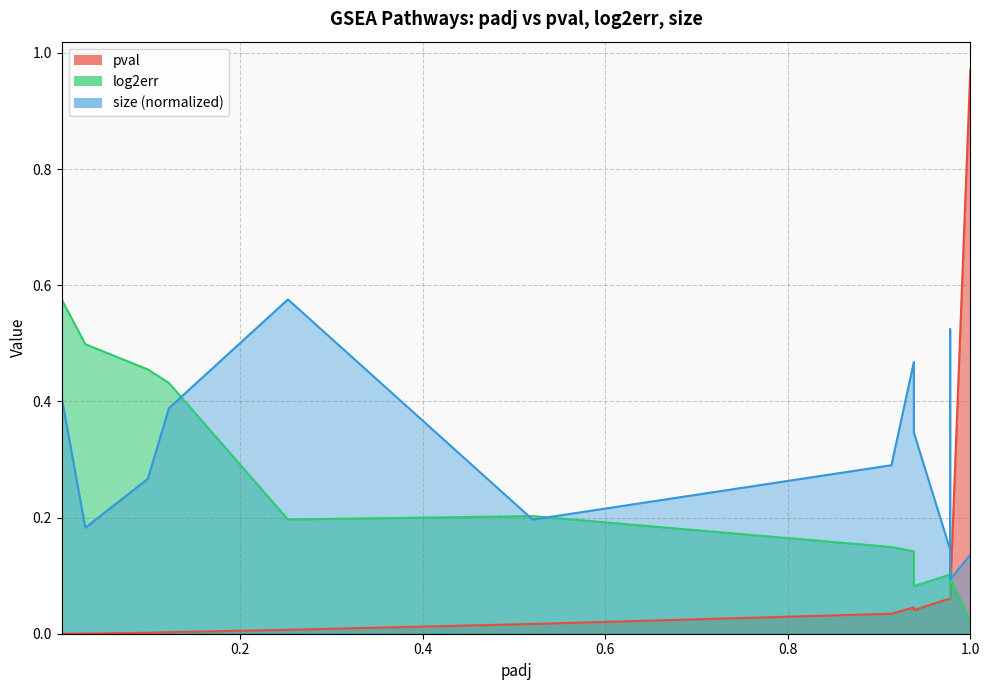

What is the sum of the log2err values at 0.121869874258993 and 0.0302719813580561?

0.9